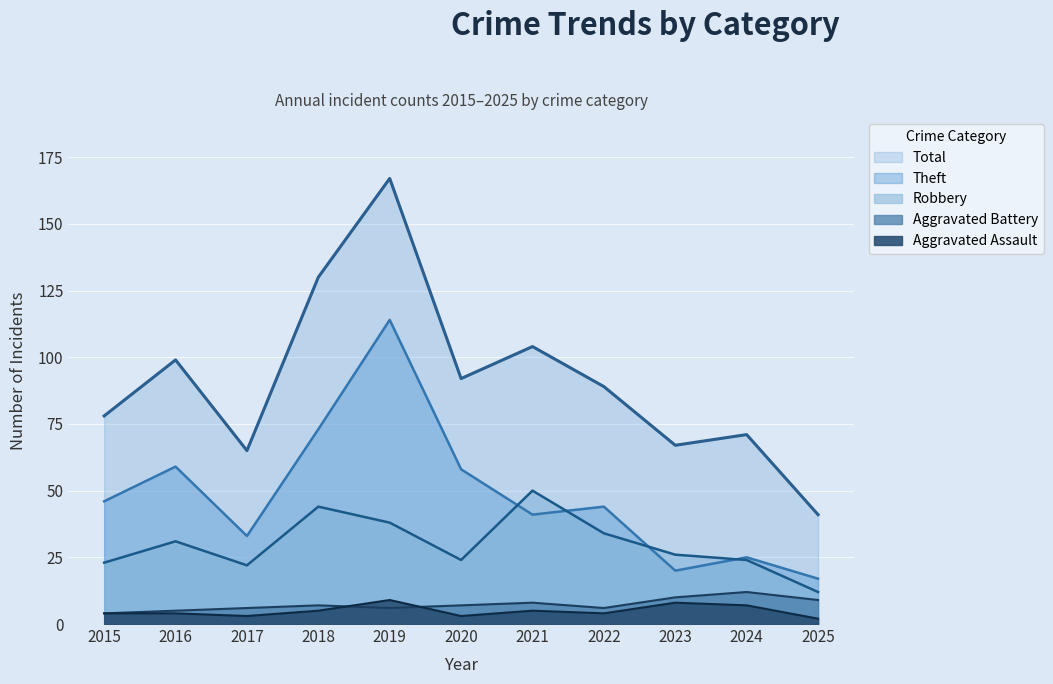

At which category does Theft reach its first local valley?

2017